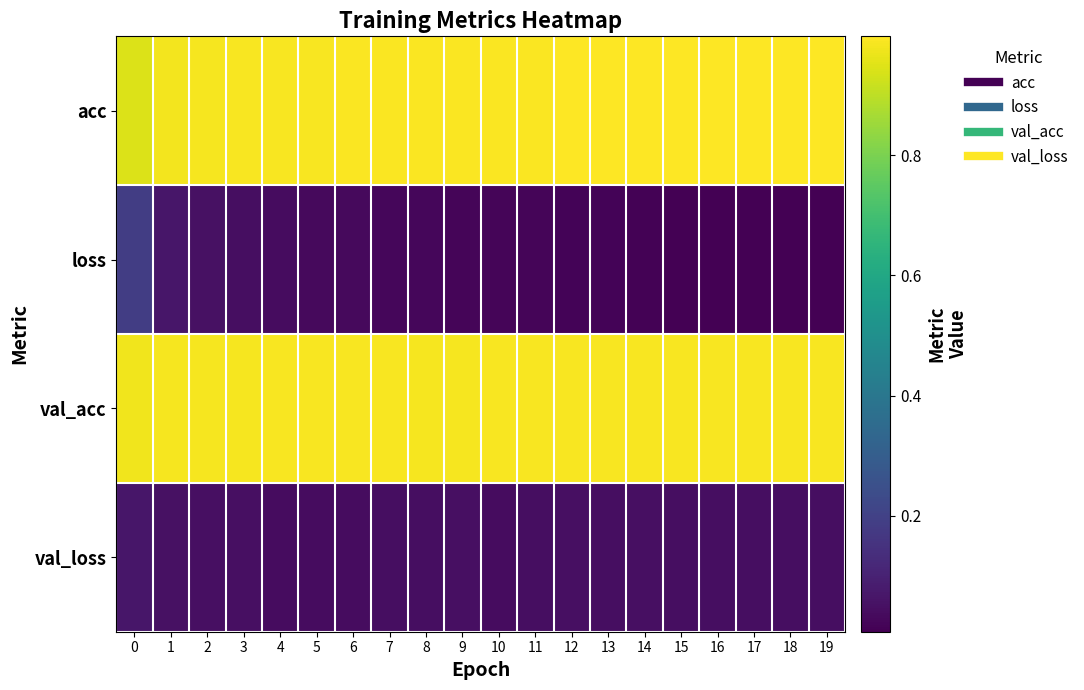

What is the total value across all series at 12?

2.0